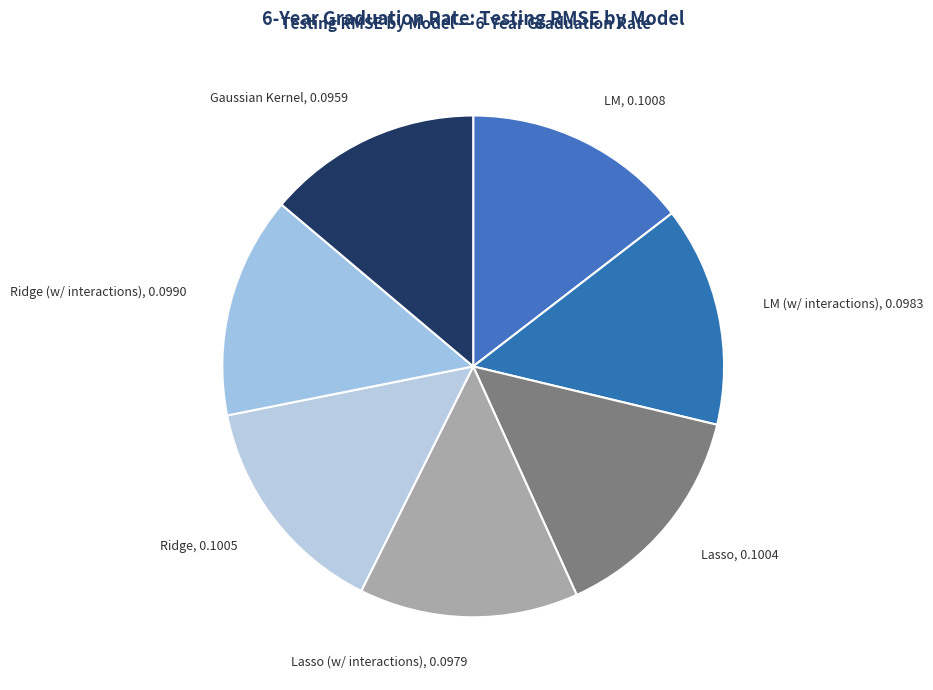

Do Gaussian Kernel, 0.0959 and Ridge (w/ interactions), 0.0990 together represent more than half of the pie?

No